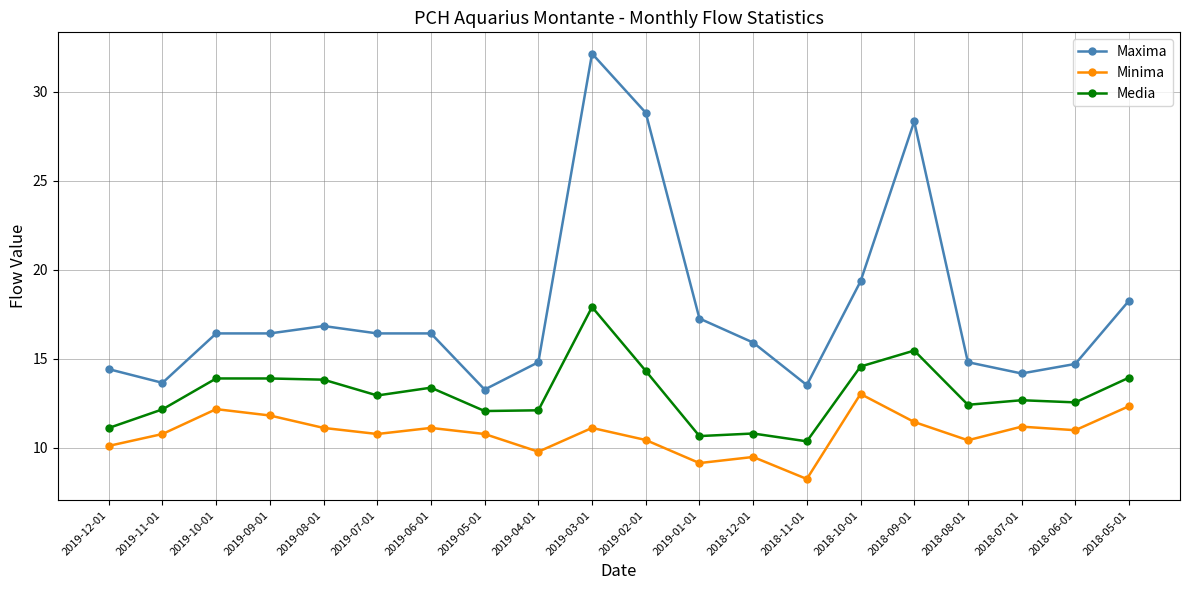

Rank the series by their maximum value, from lowest to highest.

Minima, Media, Maxima